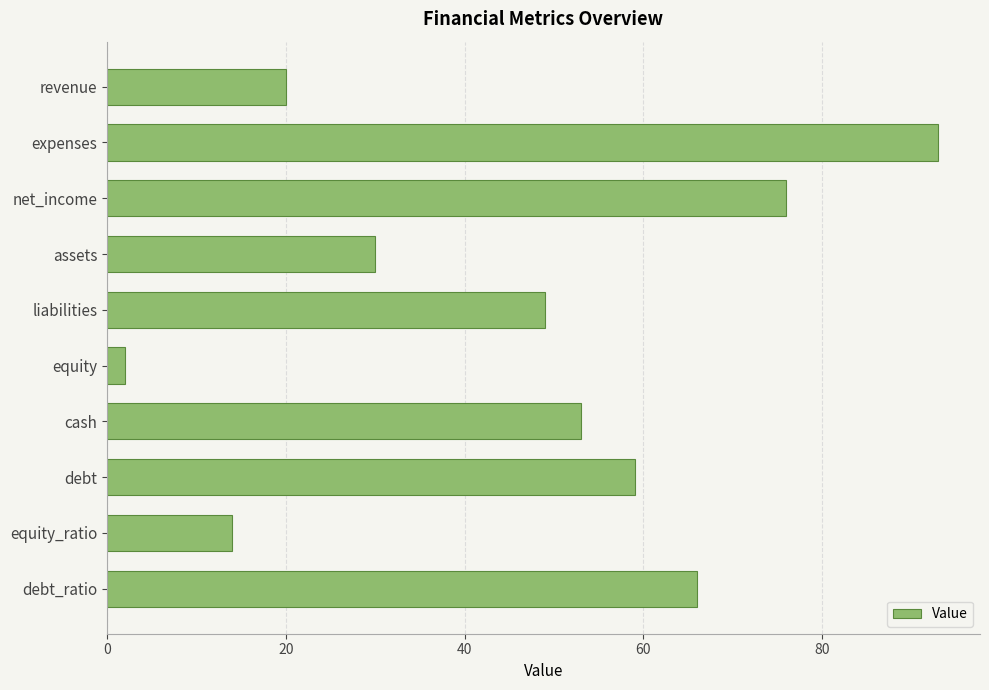

True or false: the data shows 66 at debt_ratio.

True